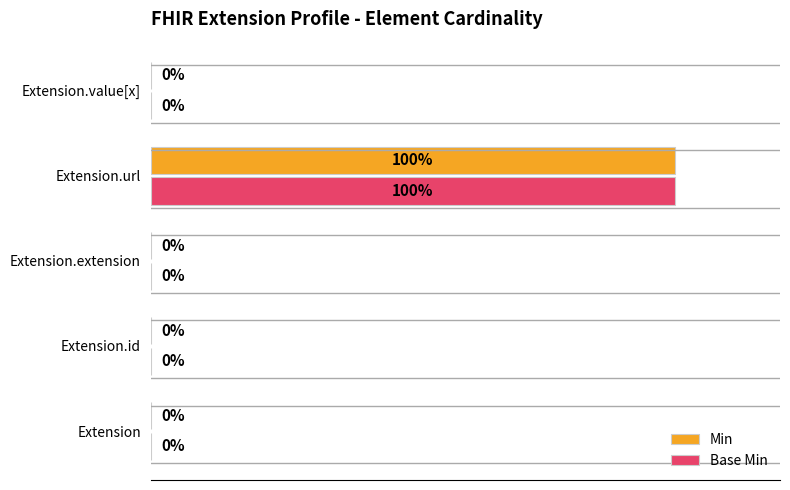

At which category is the sum across all series the highest?

Extension.url